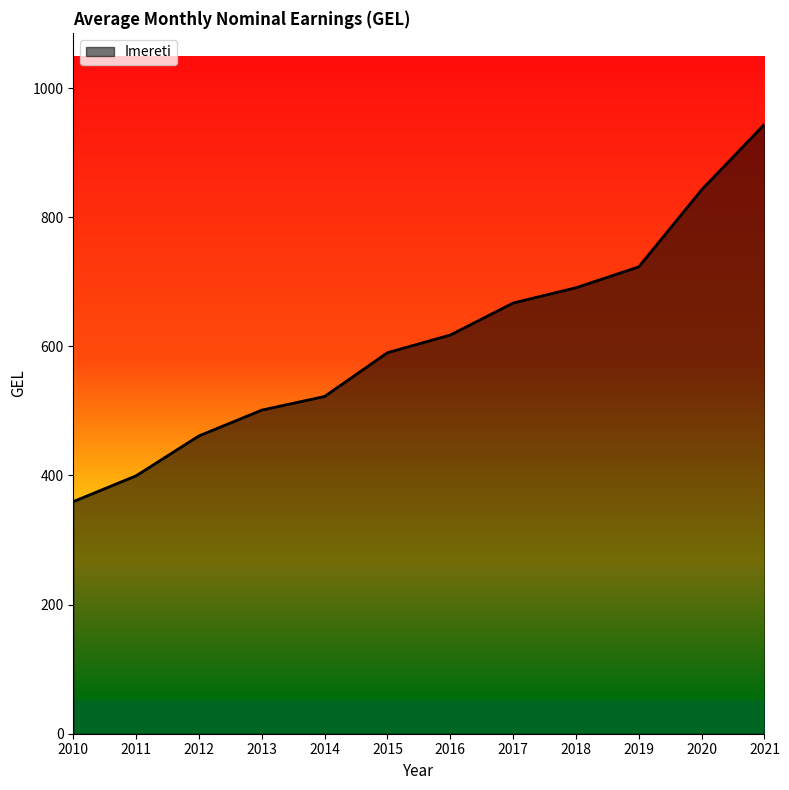

Approximately how many times larger is the value at 2010 compared to 2016?

0.6